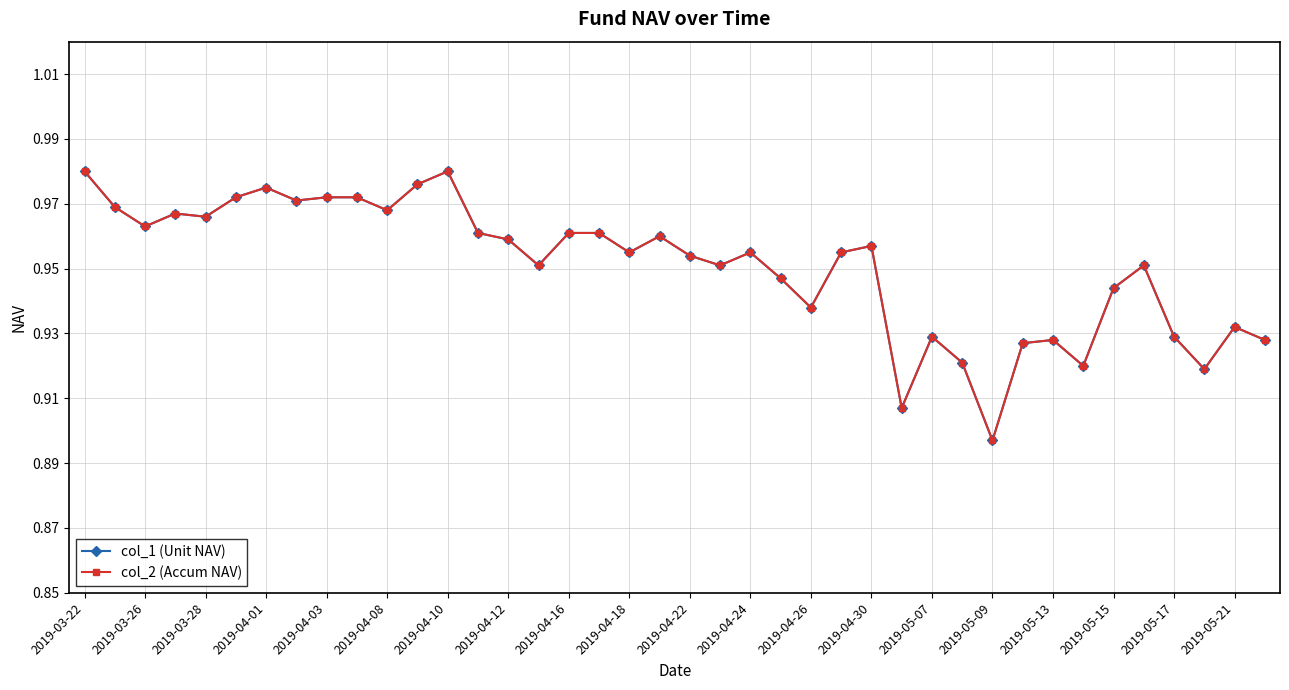

What is the sum of all col_2 (Accum NAV) values?

38.0